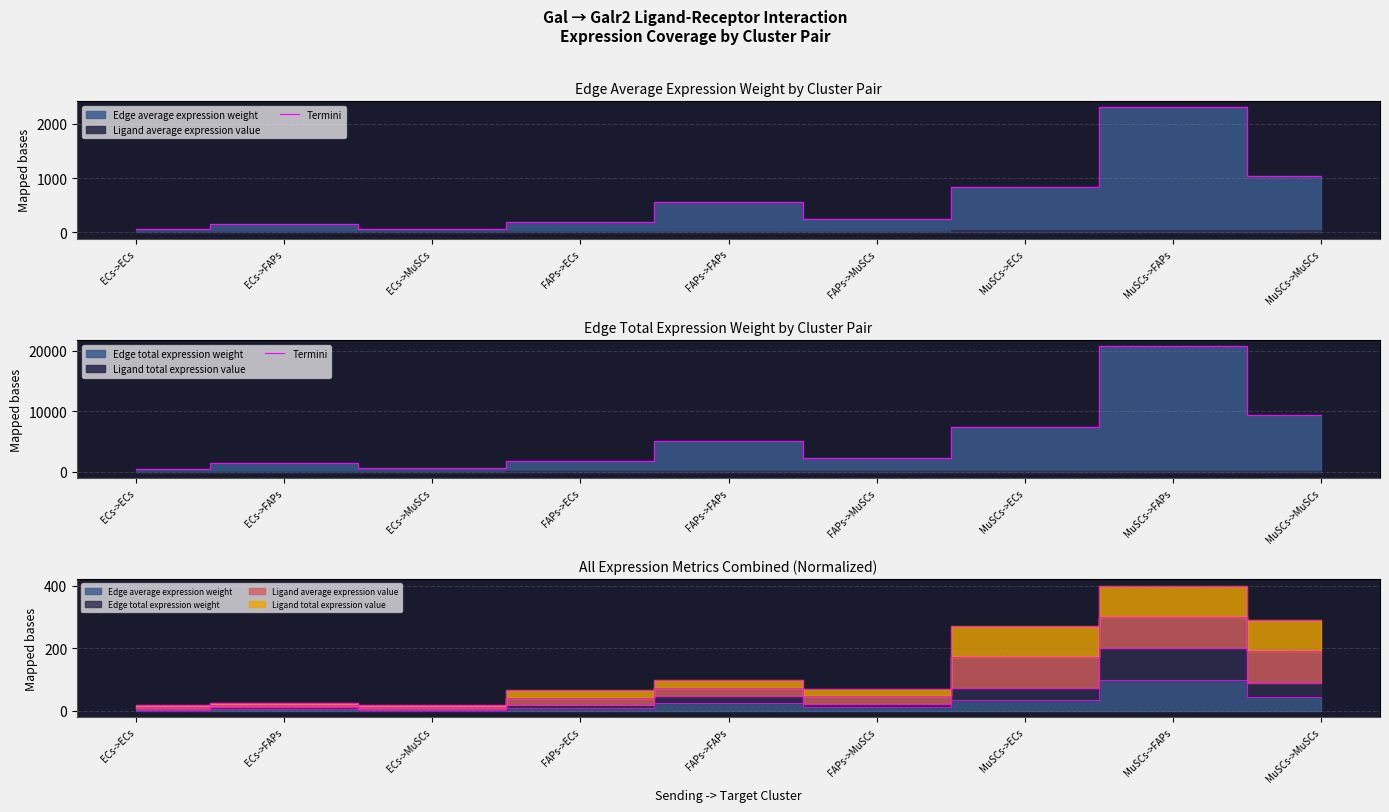

Rank the categories by value from highest to lowest.

MuSCs->FAPs, MuSCs->MuSCs, MuSCs->ECs, FAPs->FAPs, FAPs->MuSCs, FAPs->ECs, ECs->FAPs, ECs->MuSCs, ECs->ECs